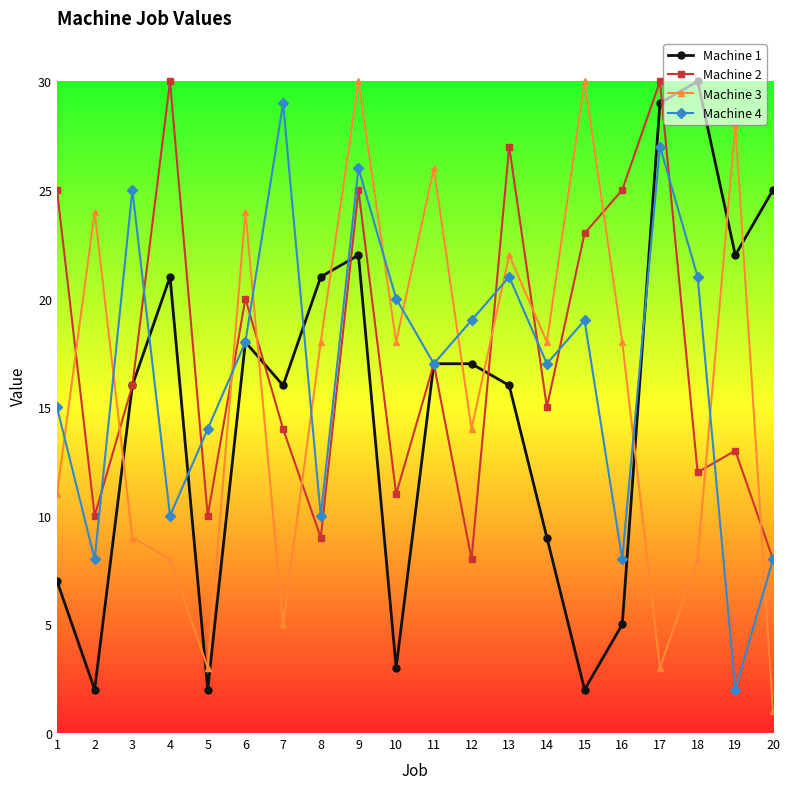

What are all the series names shown in the legend?

Machine 1, Machine 2, Machine 3, Machine 4